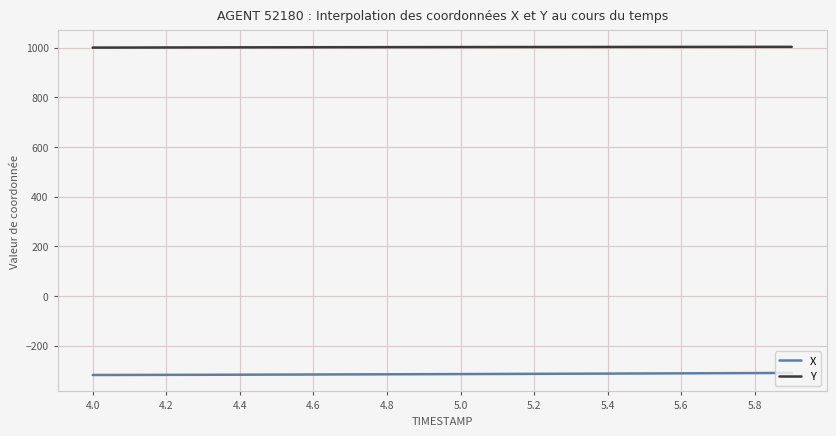

True or false: Y and X cross at least once.

False